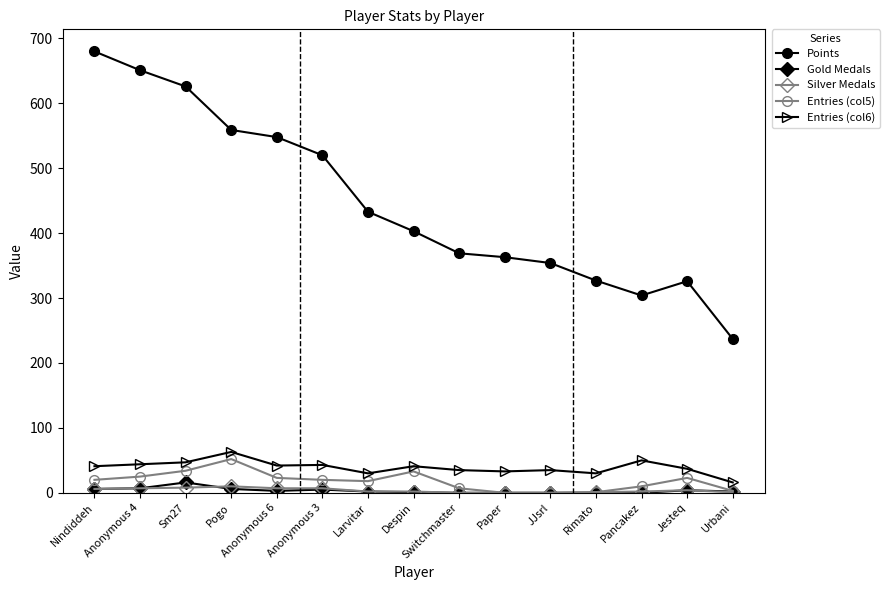

True or false: Entries (col6) has more than 1 points higher than both neighbors.

True